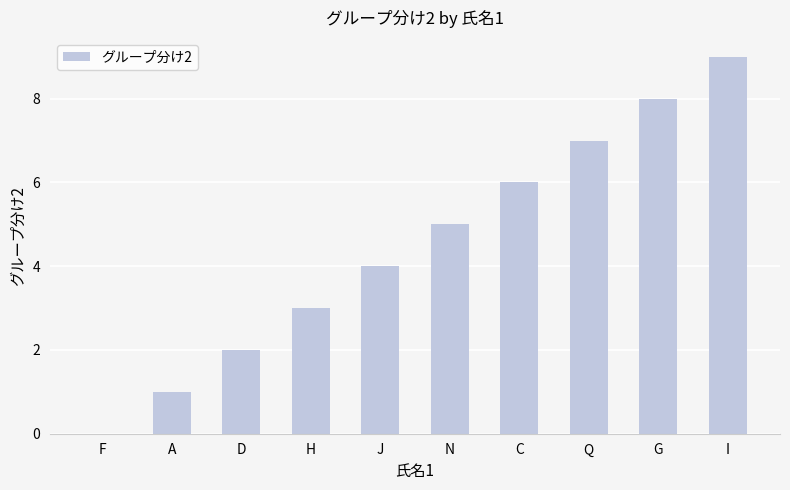

At which label is the value closest to 4?

J